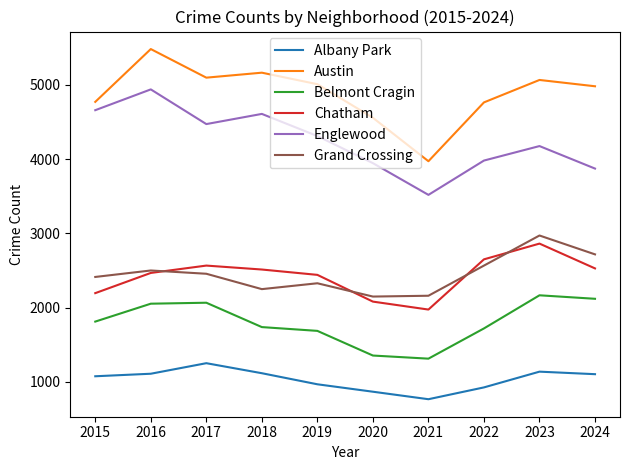

Is the value of Englewood at 2023 greater than the value of Chatham at 2017?

Yes